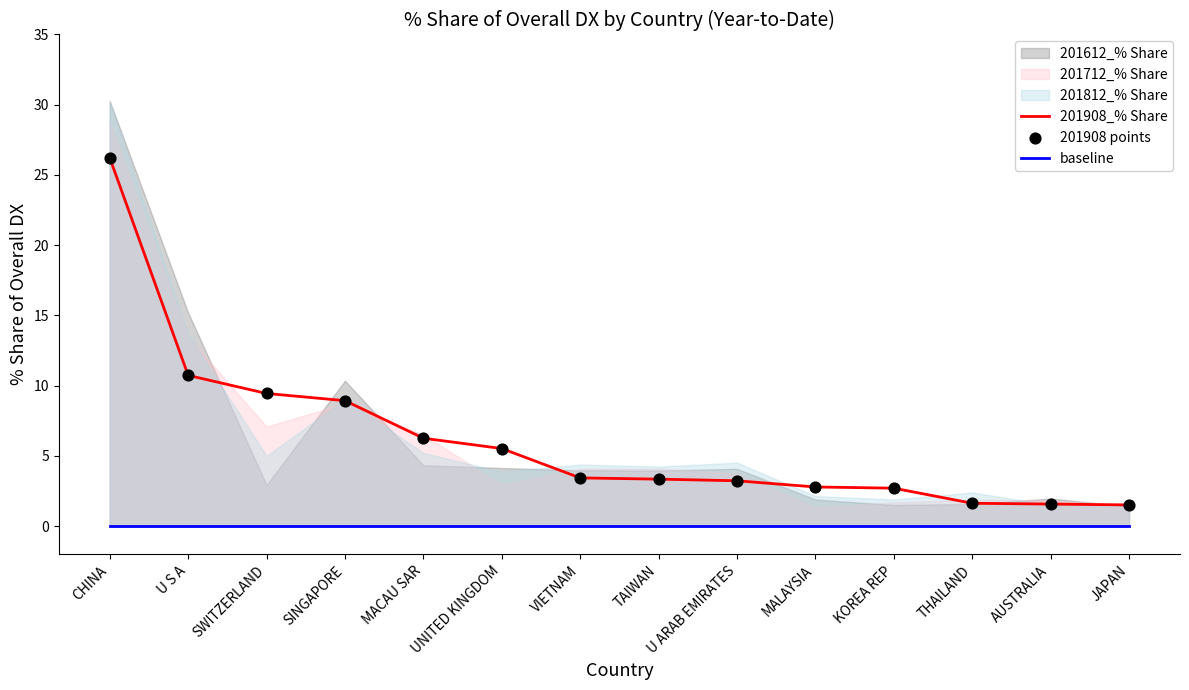

Which series has the widest spread of Y values?

201908_% Share